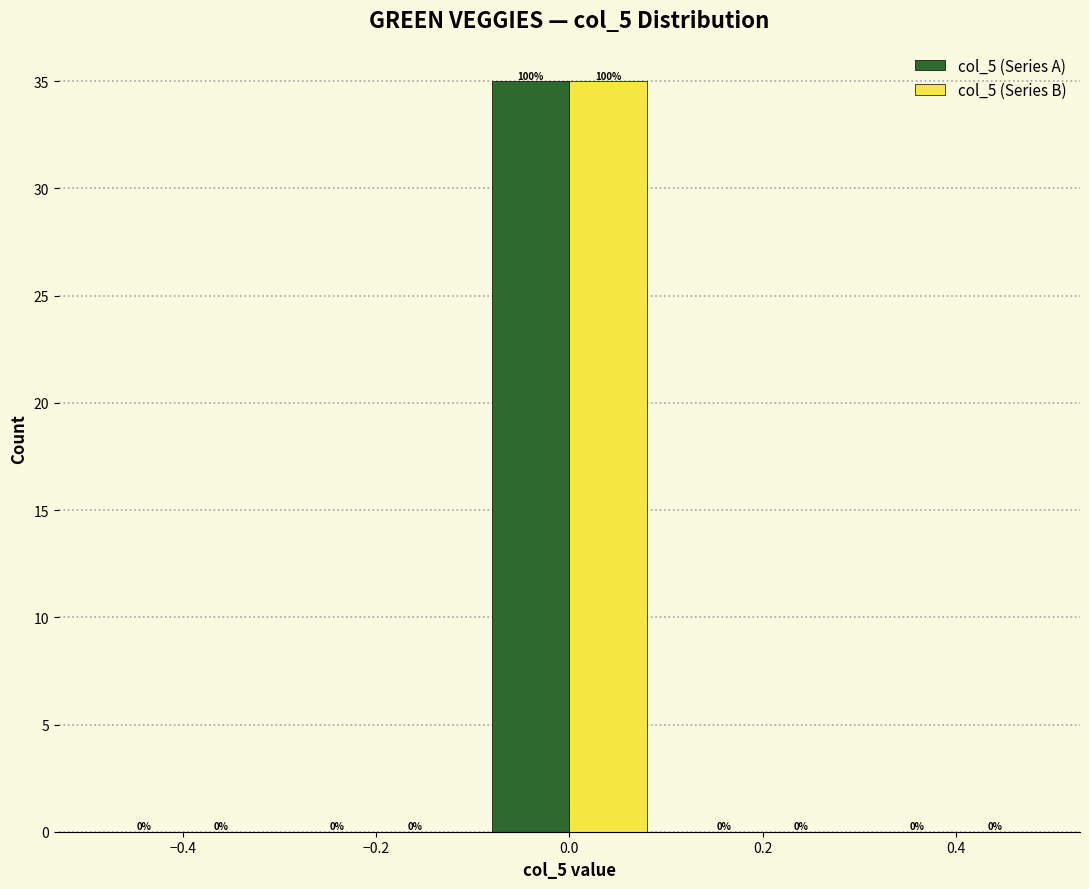

In the col_5 (Series B) series, which range on the x-axis has the tallest bar?

-0.1 to 0.1